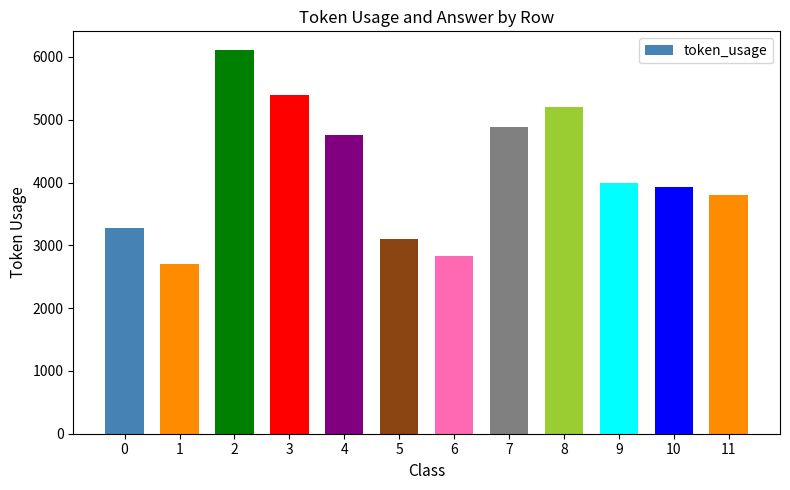

What is the value of the 1st bar from the left?

3282